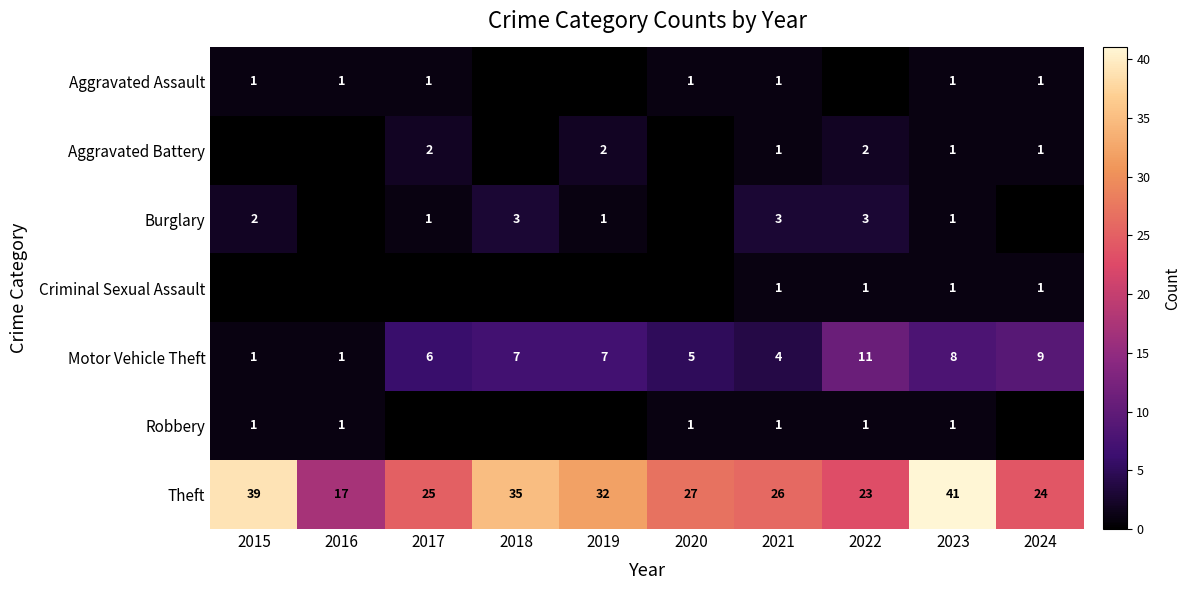

What is the sum of the Theft values at 2016 and 2020?

44